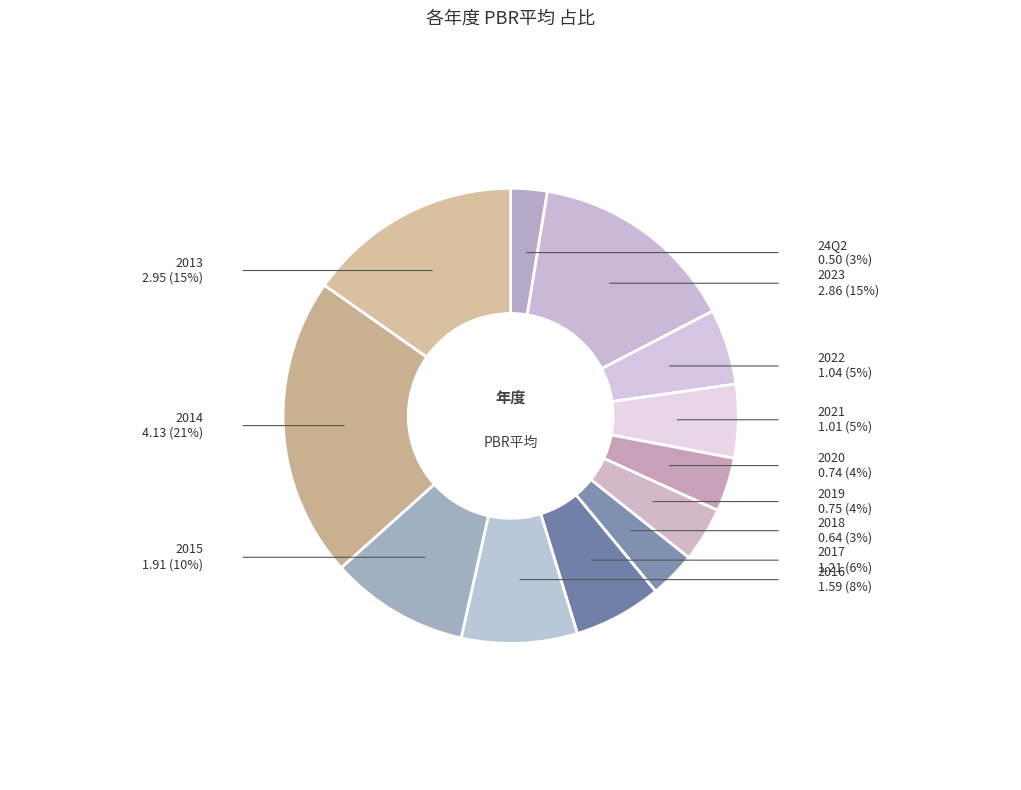

Is it true that 2022 is 15% of the pie?

False